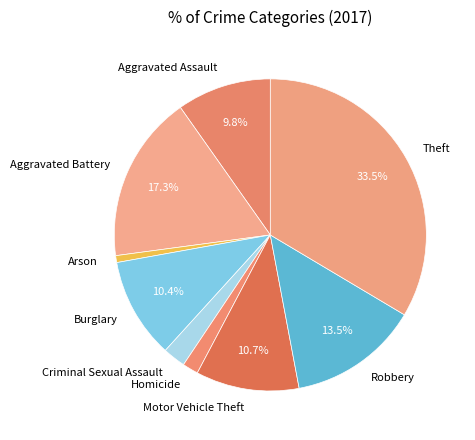

To the nearest percent, what is the combined percentage of Robbery and Burglary?

24%